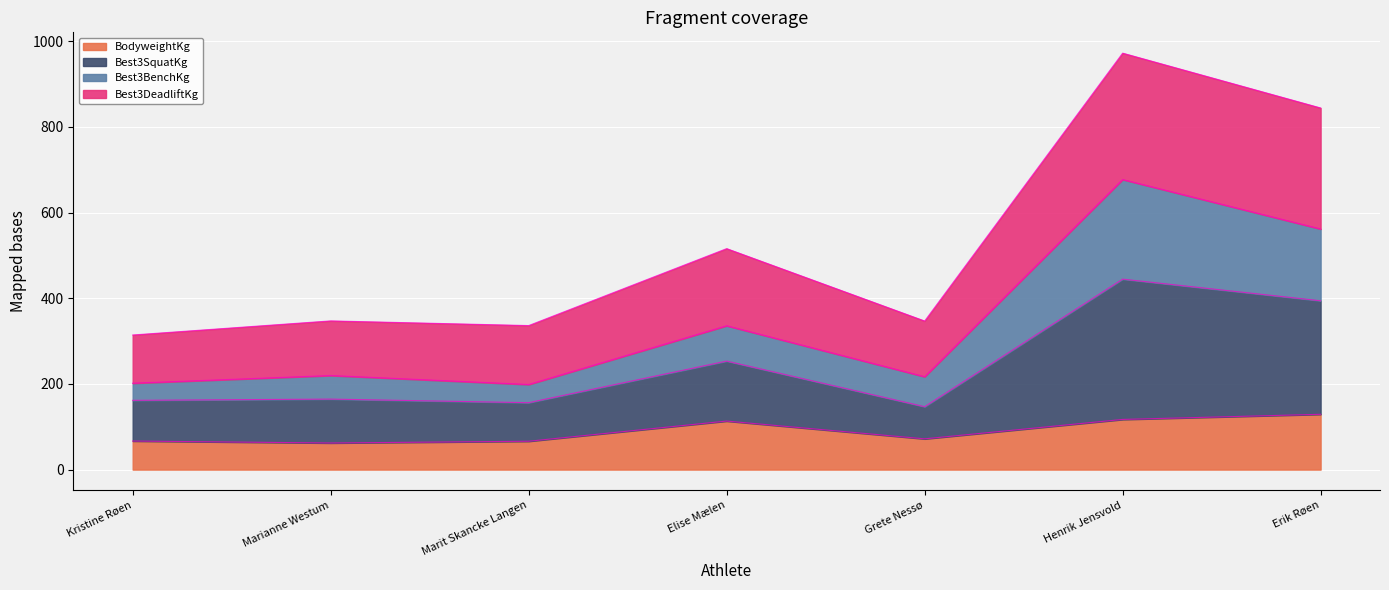

At which category is the sum across all series the highest?

Henrik Jensvold